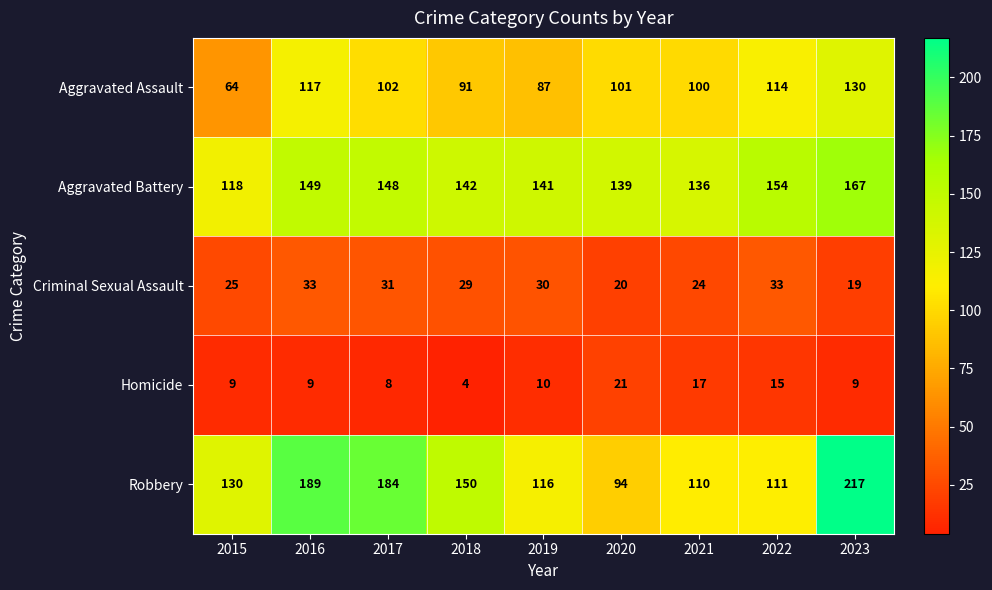

What is the difference between the maximum and second lowest values in the Aggravated Battery series?

31